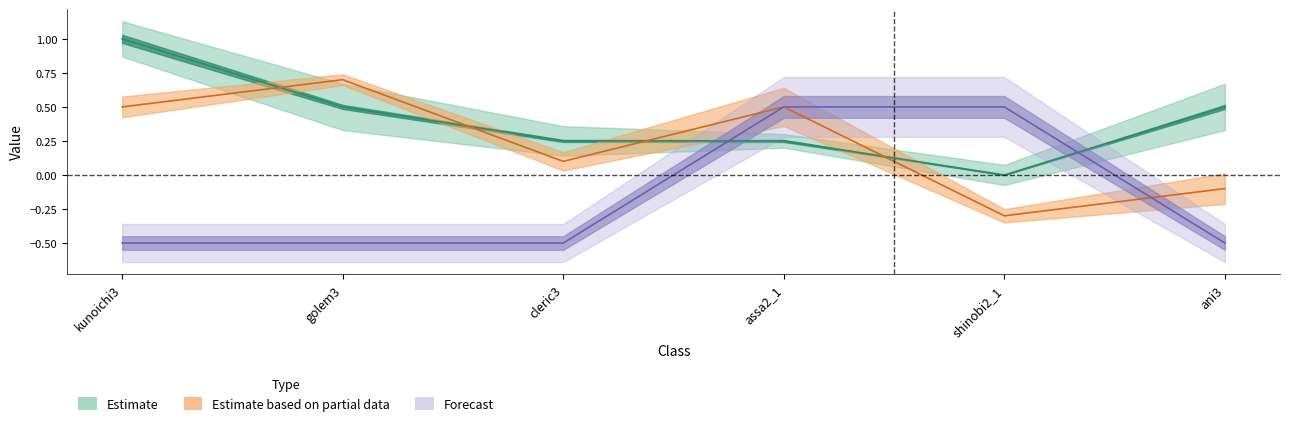

How many lines are shown in the chart?

3